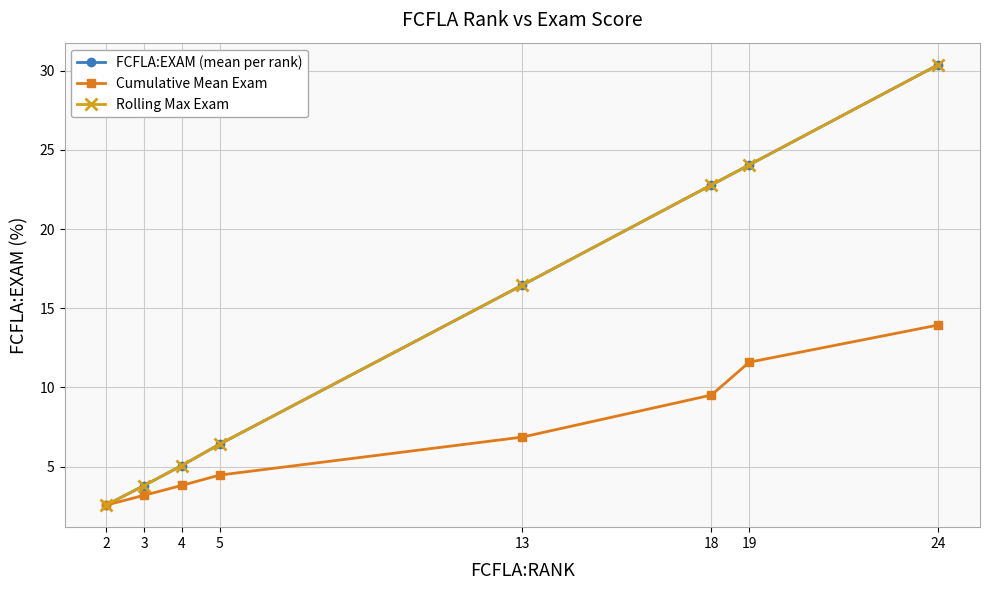

Does the chart have visible grid lines?

Yes